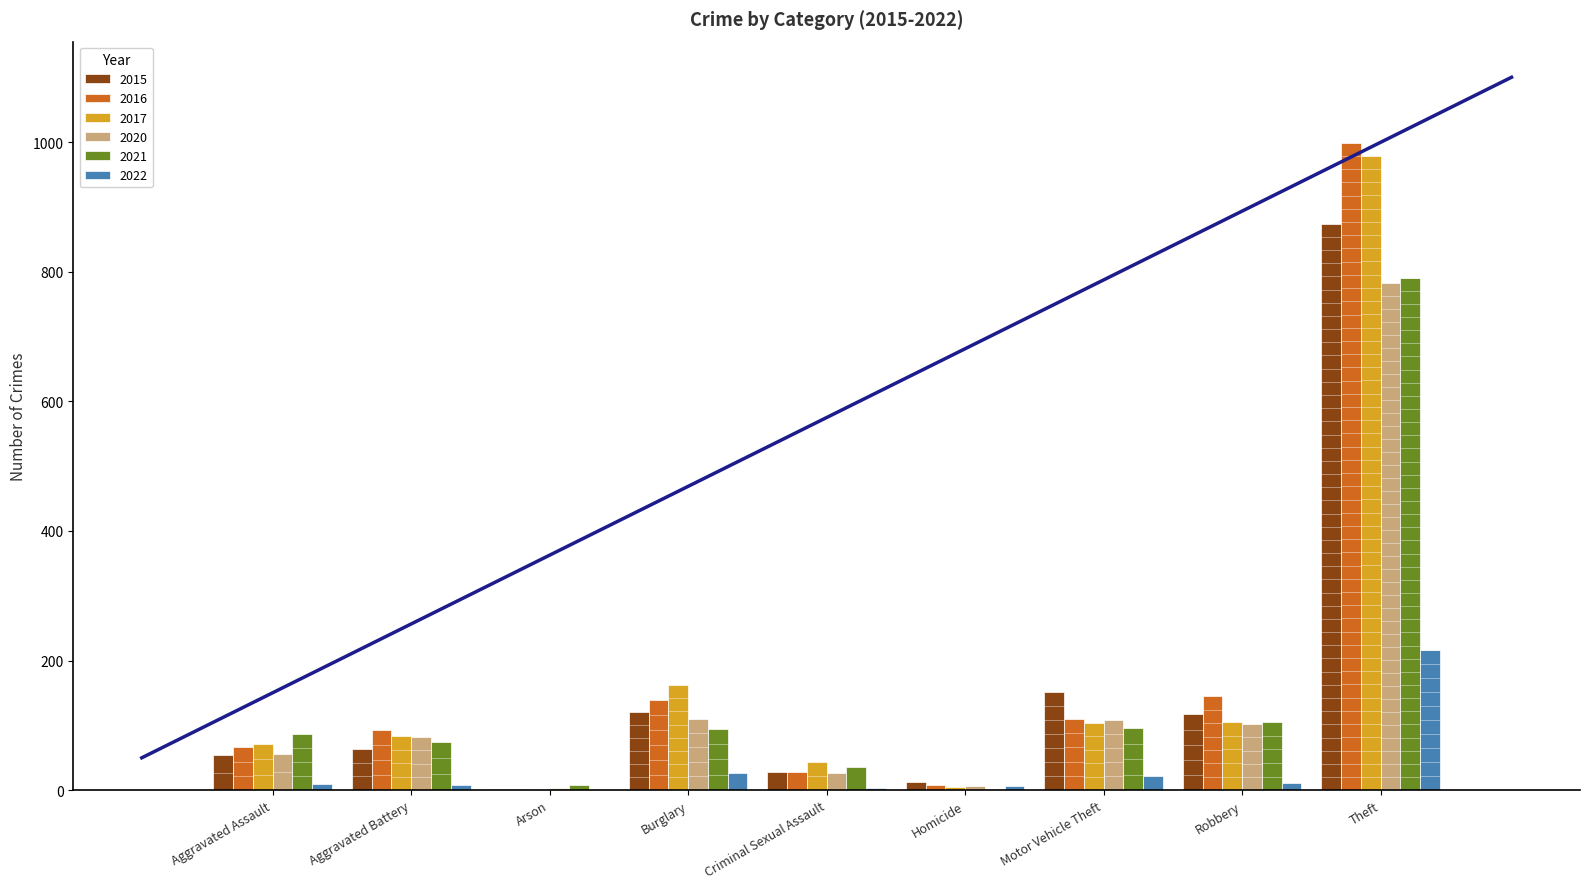

Is it true that 2016 equals 217 at Robbery?

False